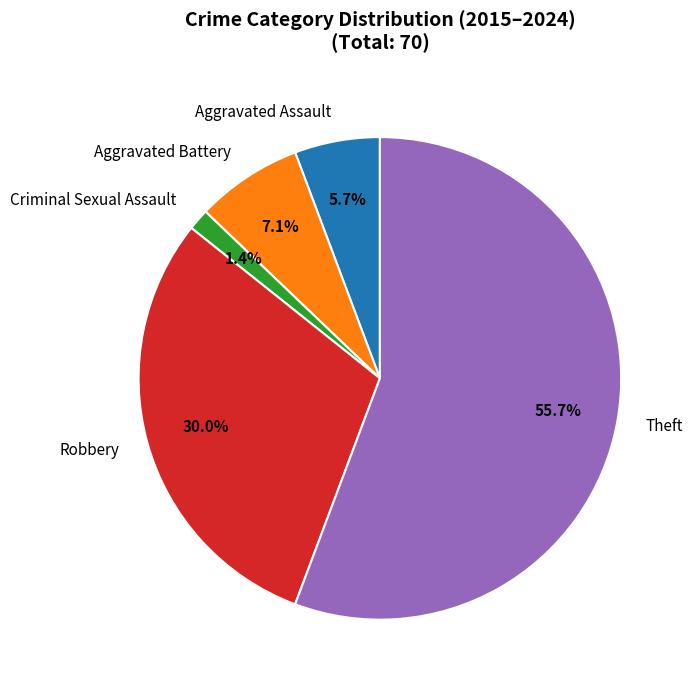

How many segments does this pie chart have?

5